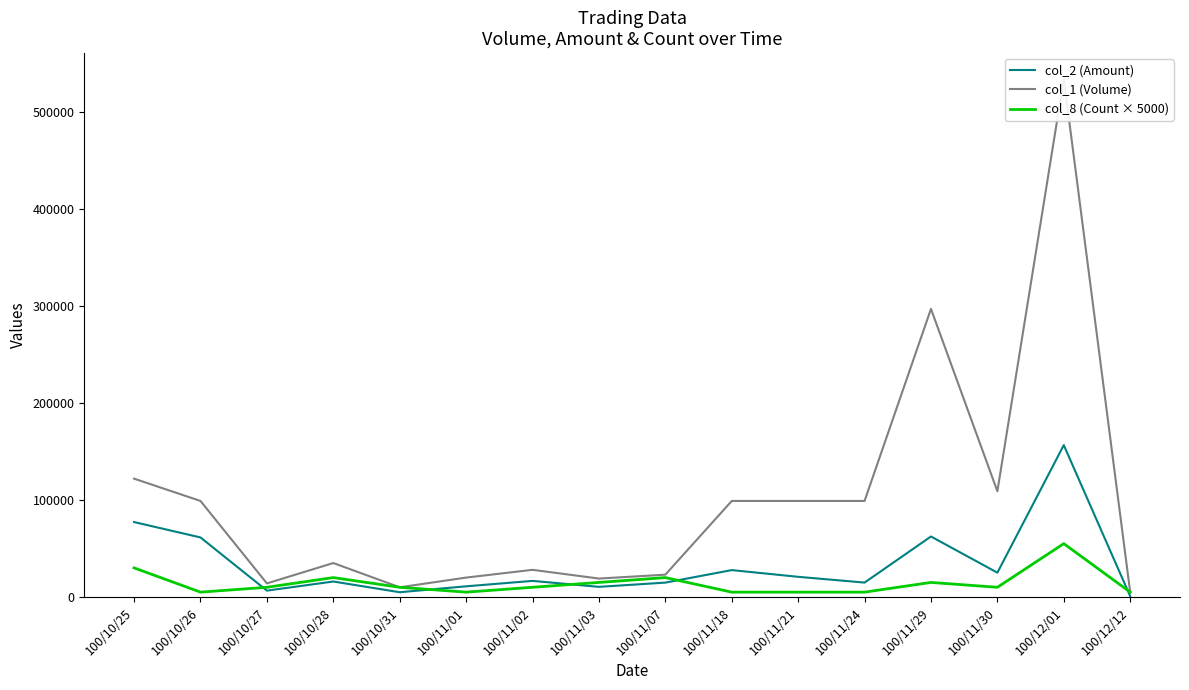

Between 100/11/03 and 100/11/18, which series saw the biggest shift?

col_1 (Volume)